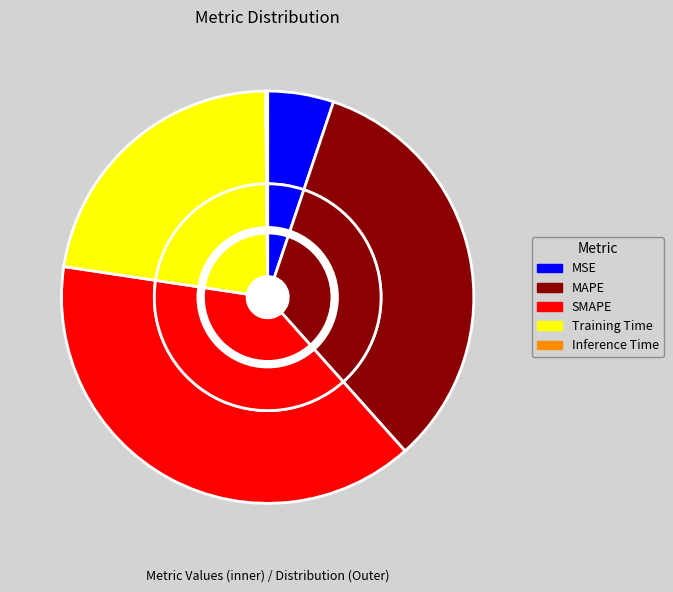

True or false: SMAPE accounts for 39% of the total.

True